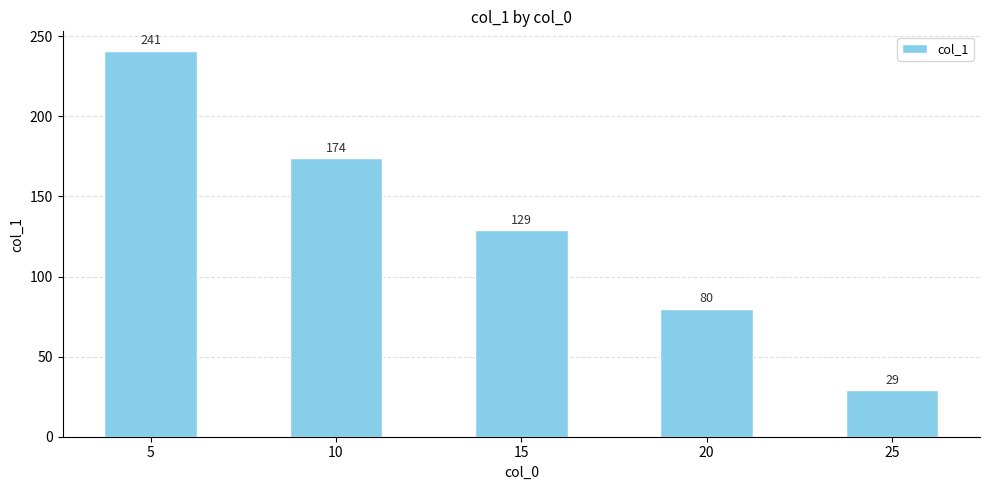

List the labels in order of value, smallest first.

25, 20, 15, 10, 5